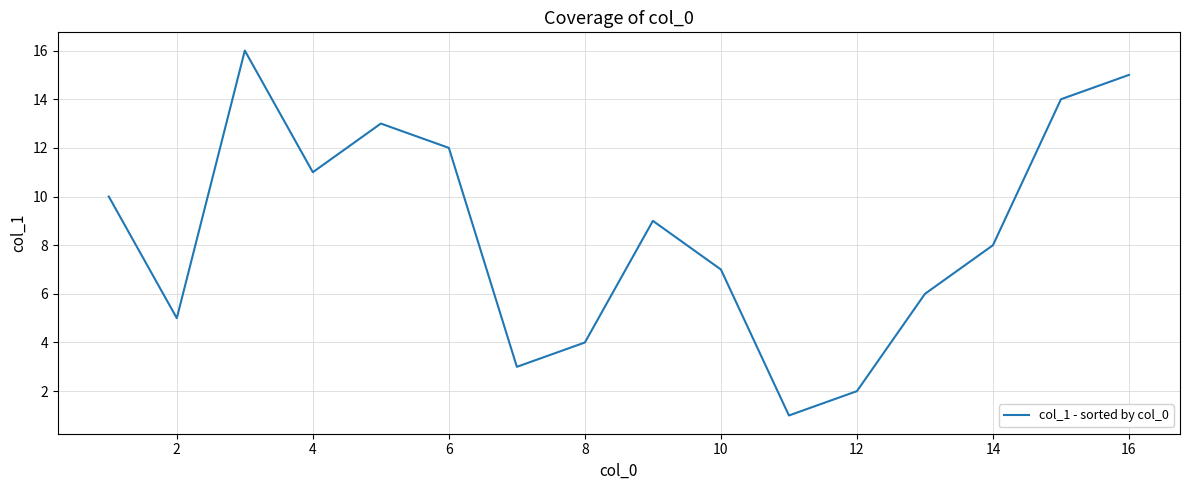

What is the smallest value displayed?

1